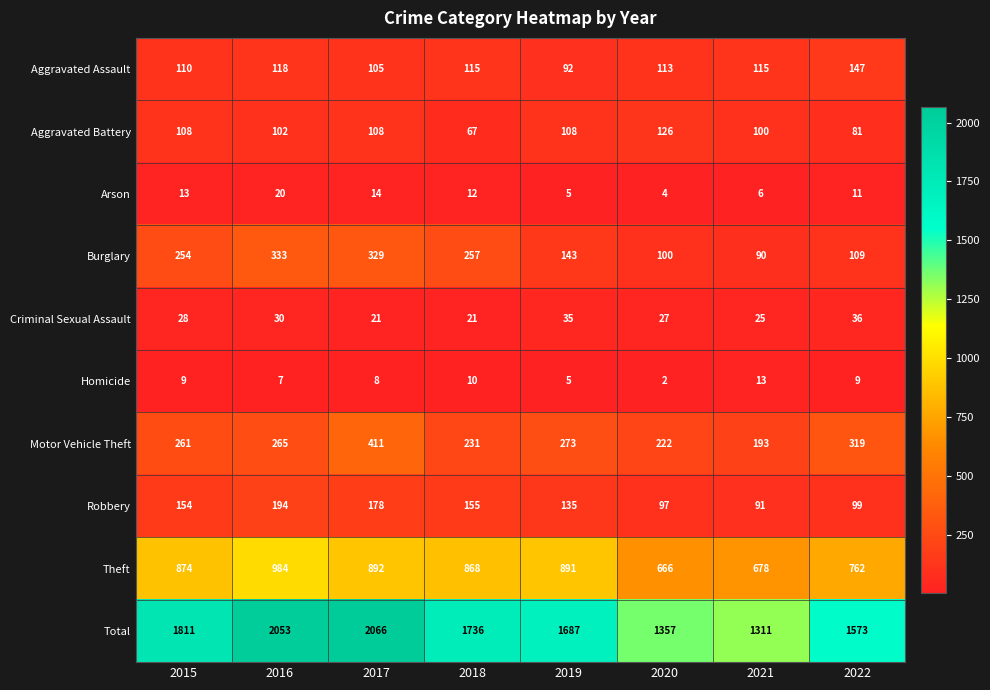

What is the average value of the Aggravated Assault series?

114